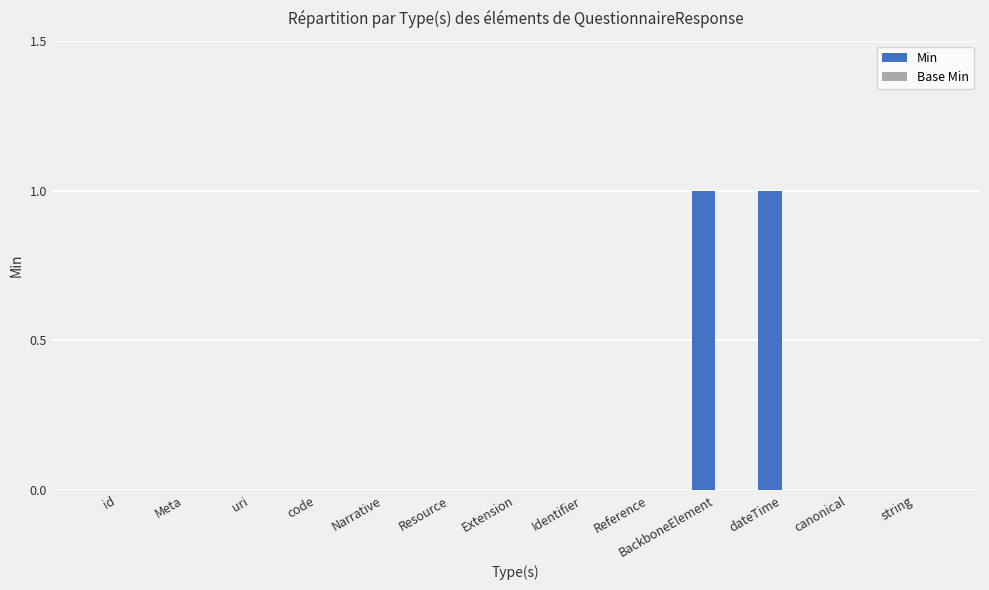

The chart shows a value of 1 at string. True or false?

False